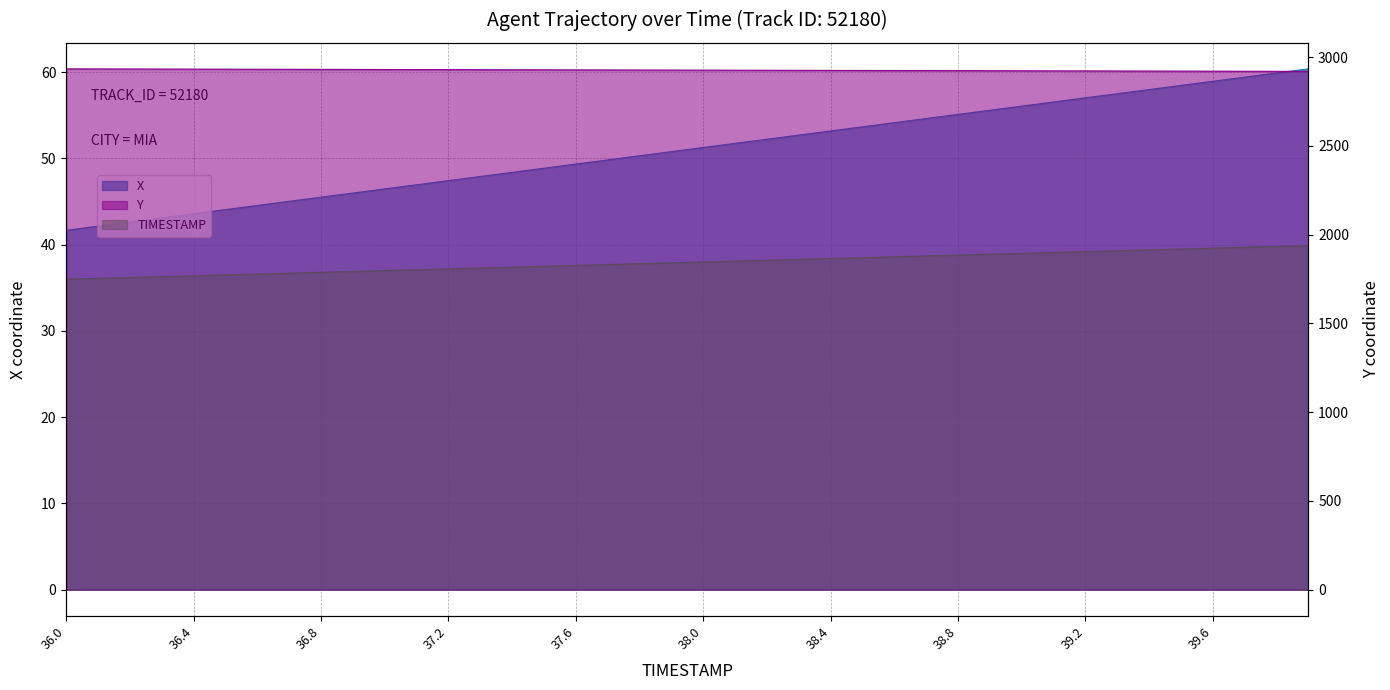

The TIMESTAMP series shows 66.5 at 38.5. True or false?

False